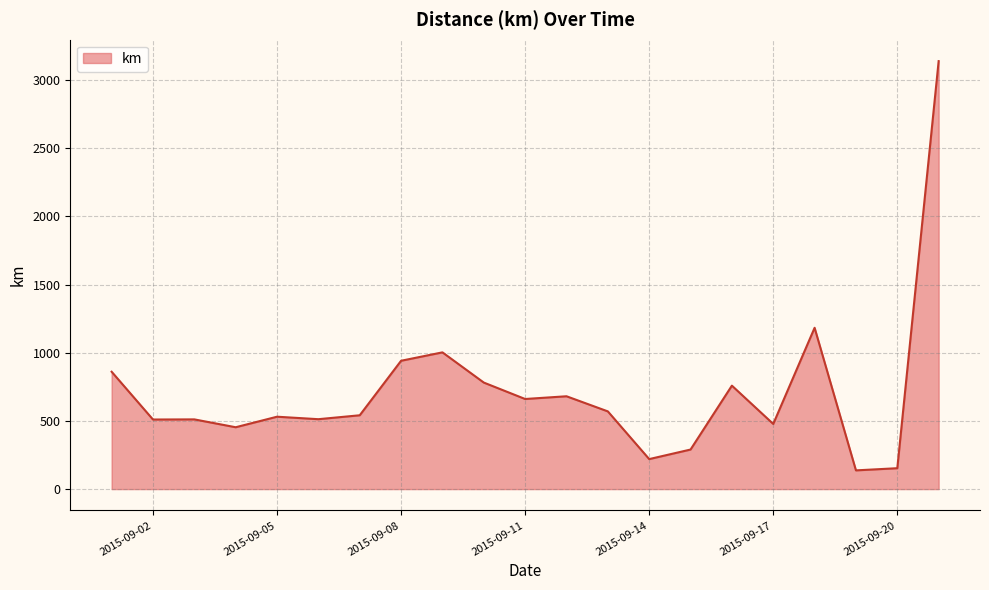

How many categories are shown in the chart?

21